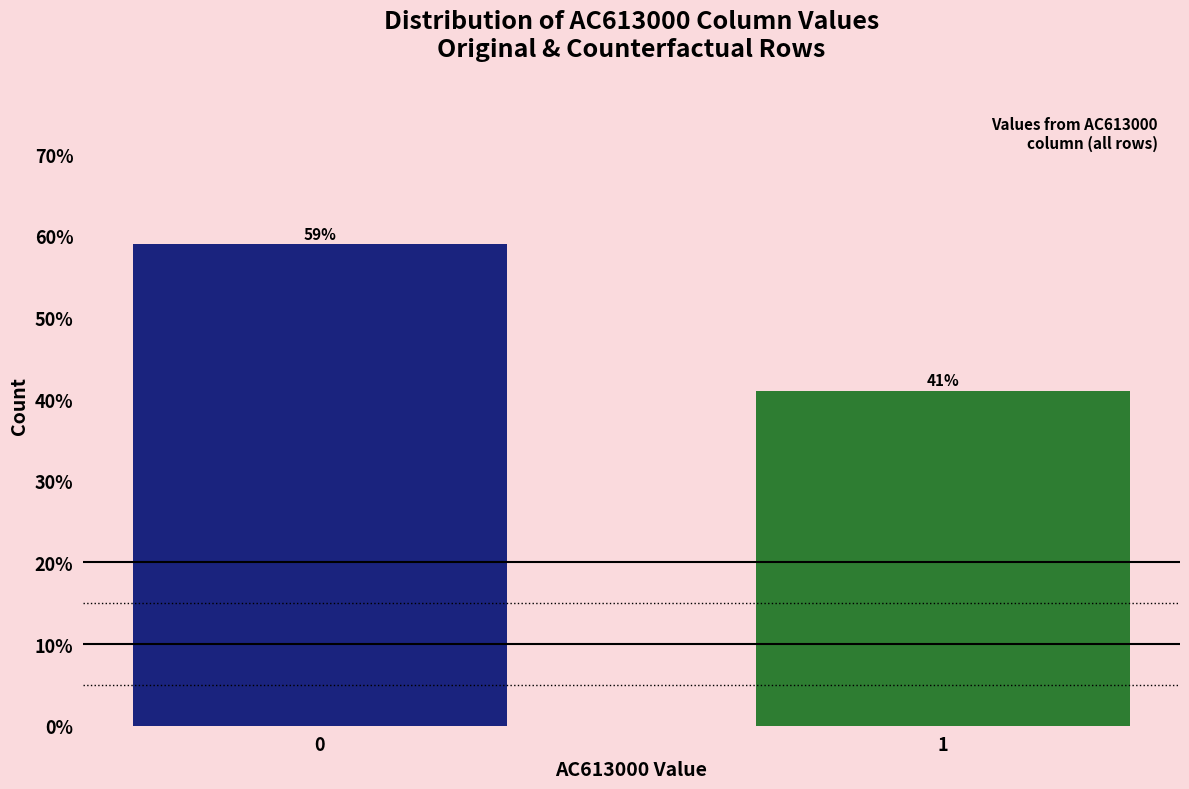

Reading left to right, extract all data points from this chart.

59.0	41.0